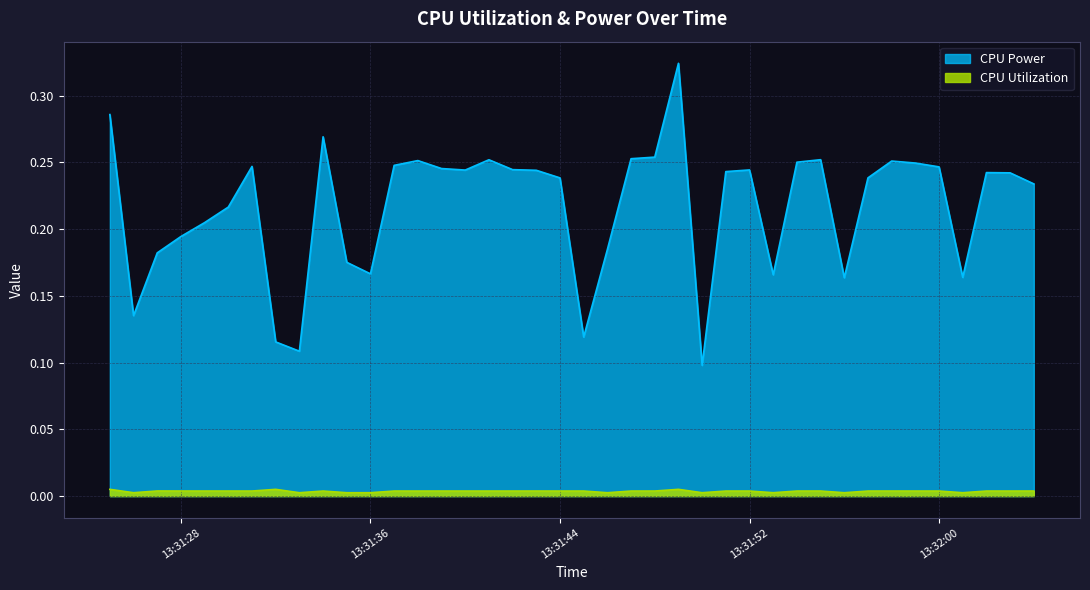

What is the maximum value shown in the chart?

0.3